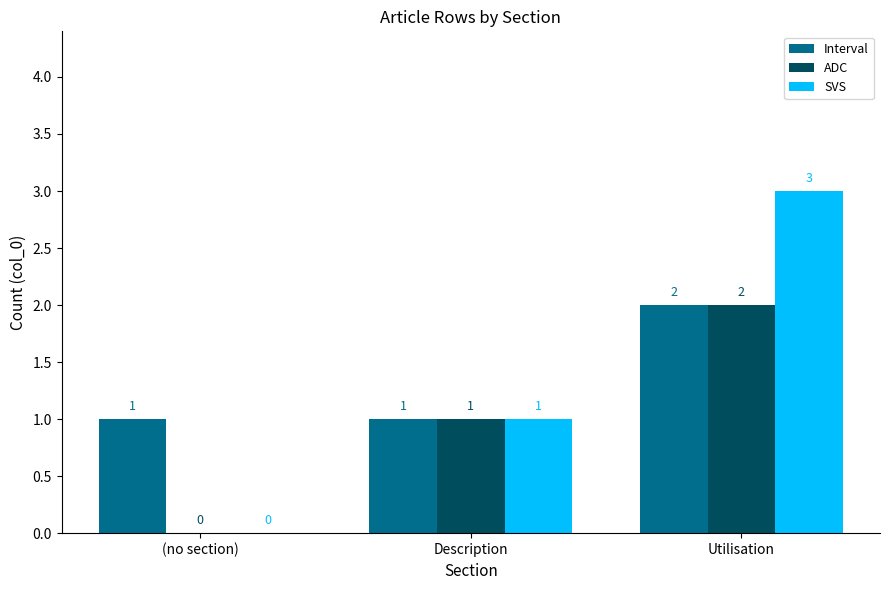

True or false: Interval has a value of 1 at Description.

True